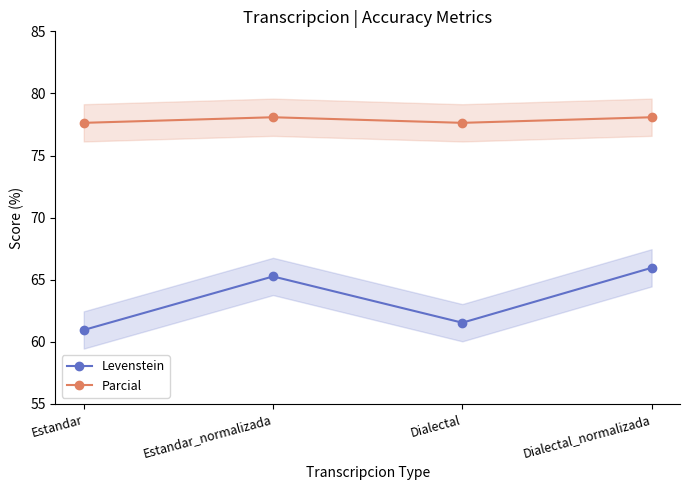

In Parcial, how many points are higher than both neighbors (excluding endpoints)?

1